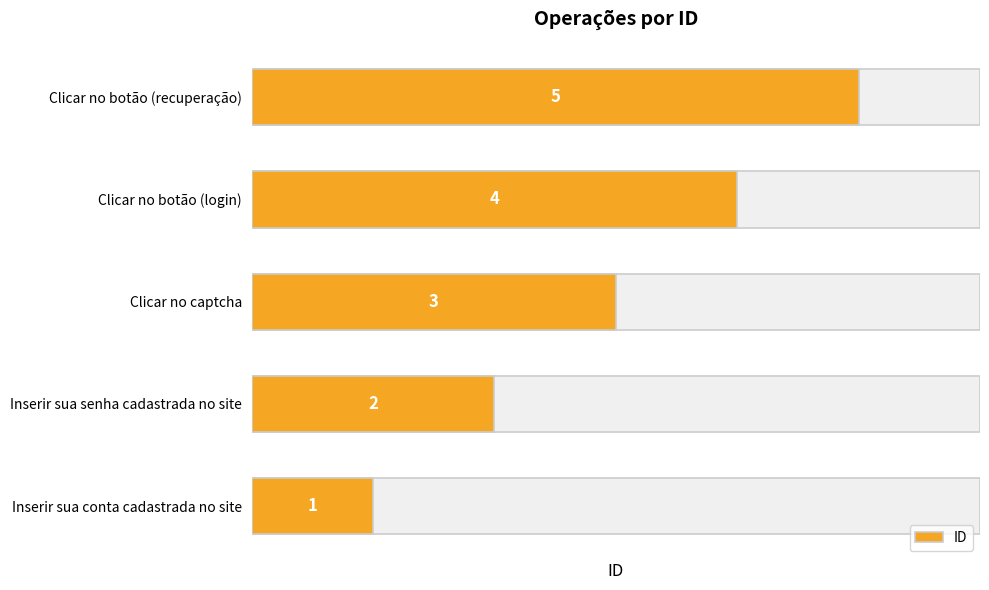

Between Inserir sua conta cadastrada no site and Inserir sua senha cadastrada no site, which is larger?

Inserir sua senha cadastrada no site